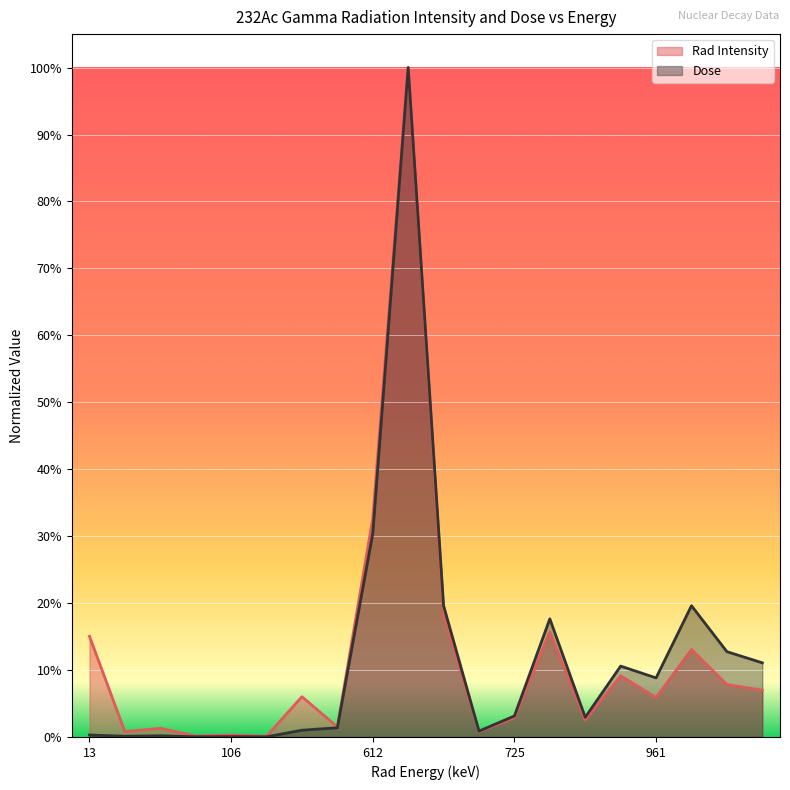

True or false: Dose and Rad Intensity cross at least once.

False